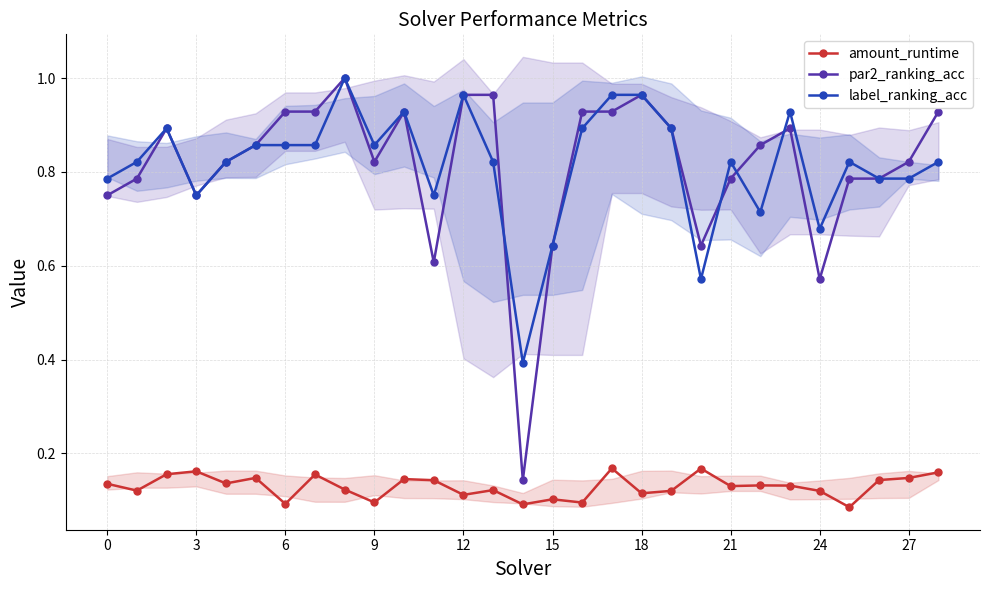

What is the value of the amount_runtime point at the 7th from the left?

0.1